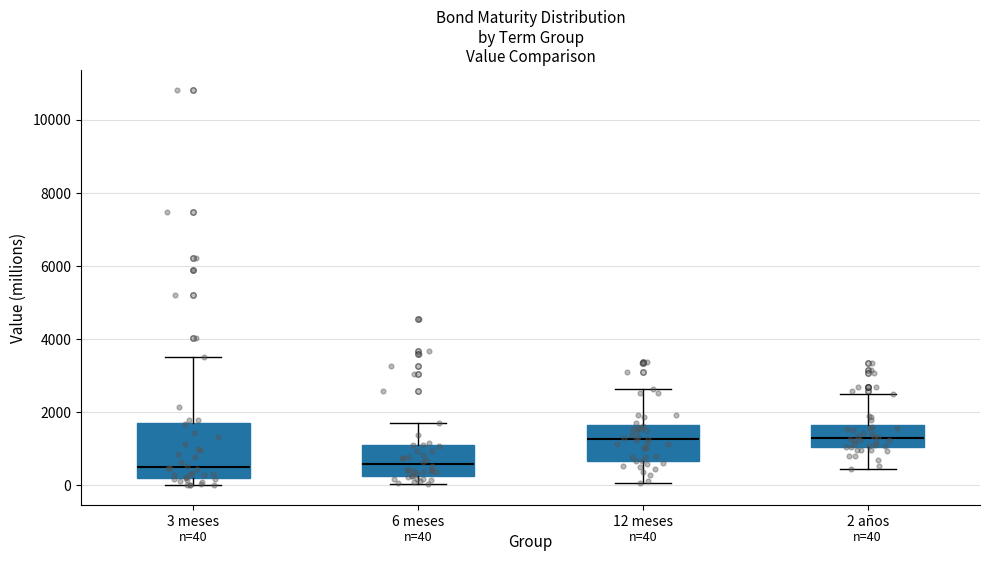

Which box is the tallest, from its lower edge to its upper edge?

3 meses